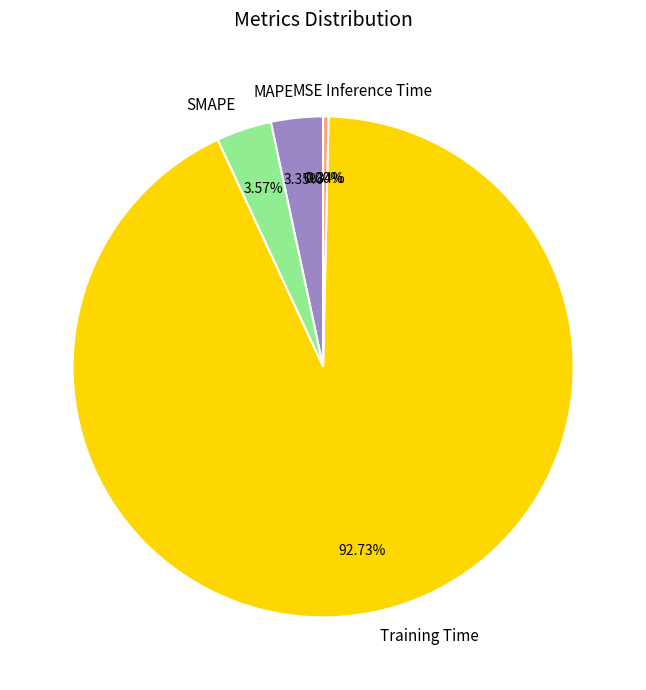

To the nearest percent, what portion does SMAPE represent?

4%